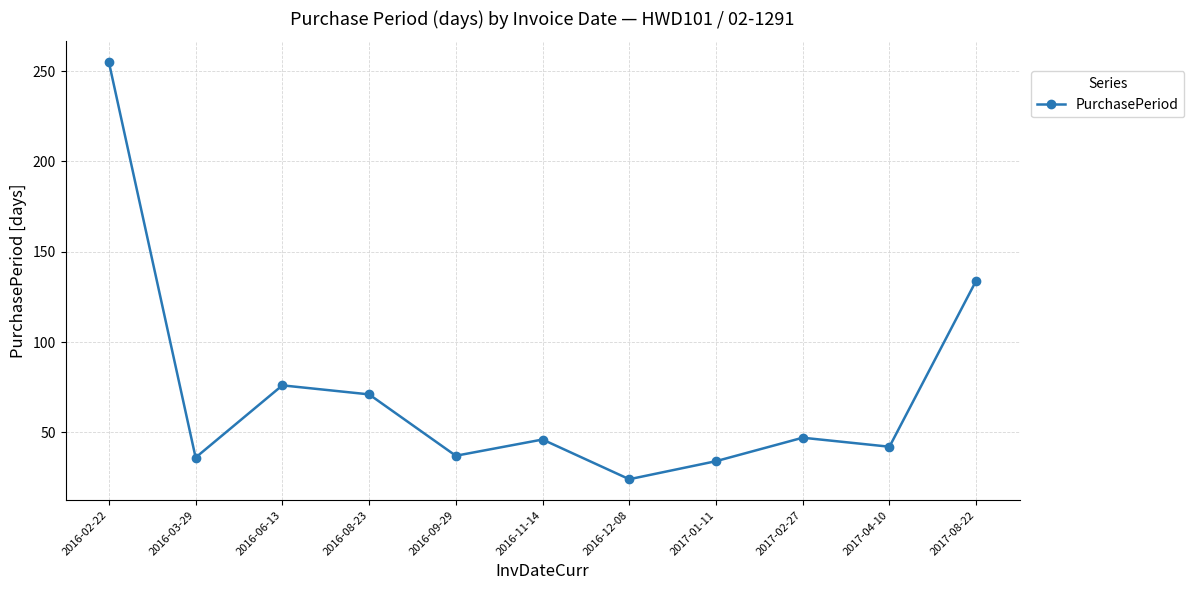

What is the difference between the values at 2016-08-23 and 2016-06-13?

5